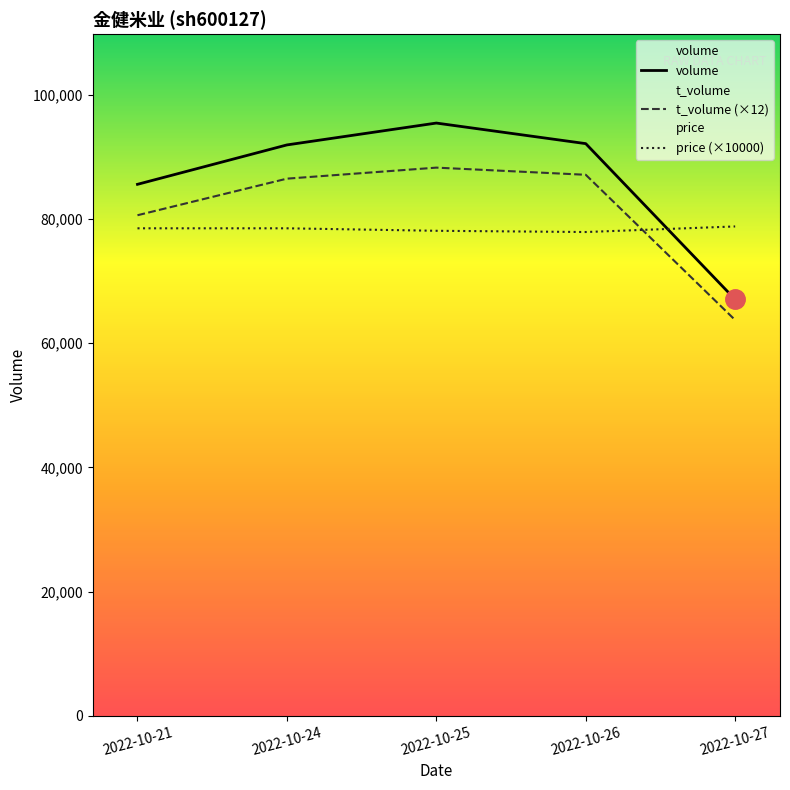

What is the difference between the highest and lowest values at 2022-10-21?

7084